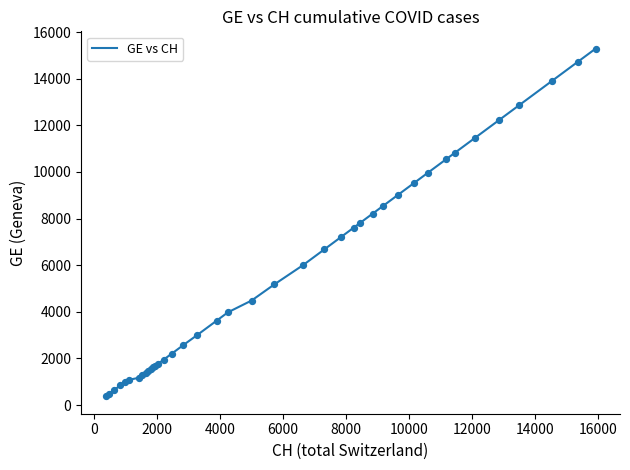

What is the greatest value displayed?

15284